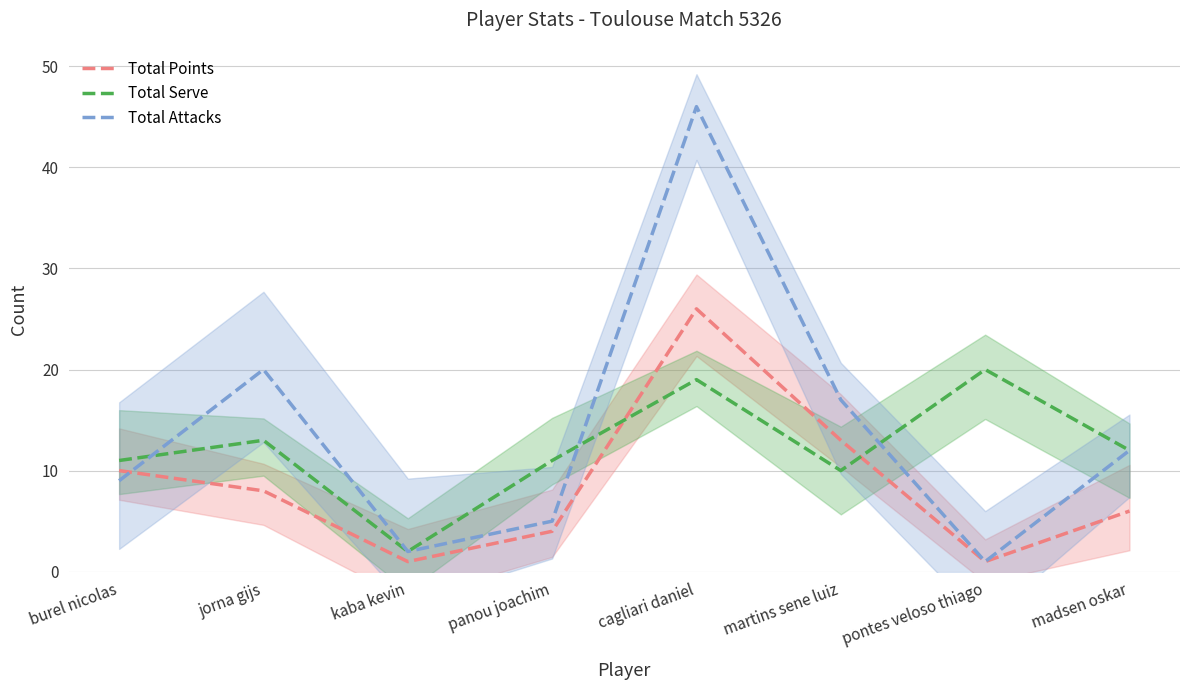

What is the smallest value displayed?

1